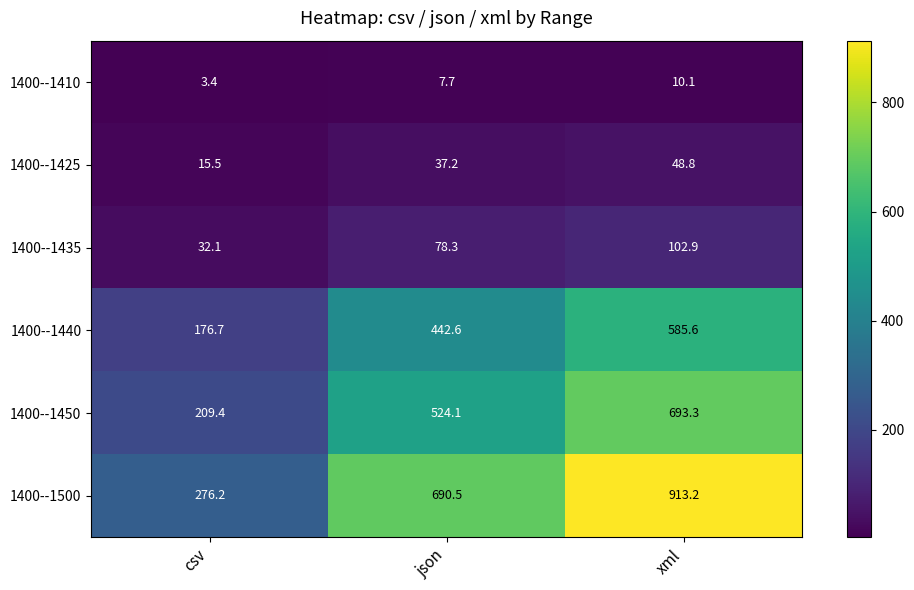

What is the total value across all series at xml?

2353.9